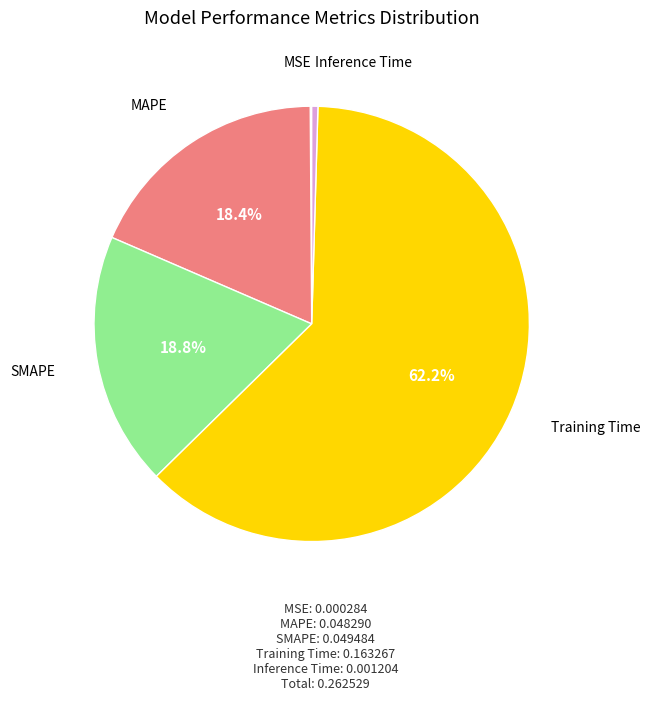

Rank the categories by value from highest to lowest.

Training Time, SMAPE, MAPE, Inference Time, MSE